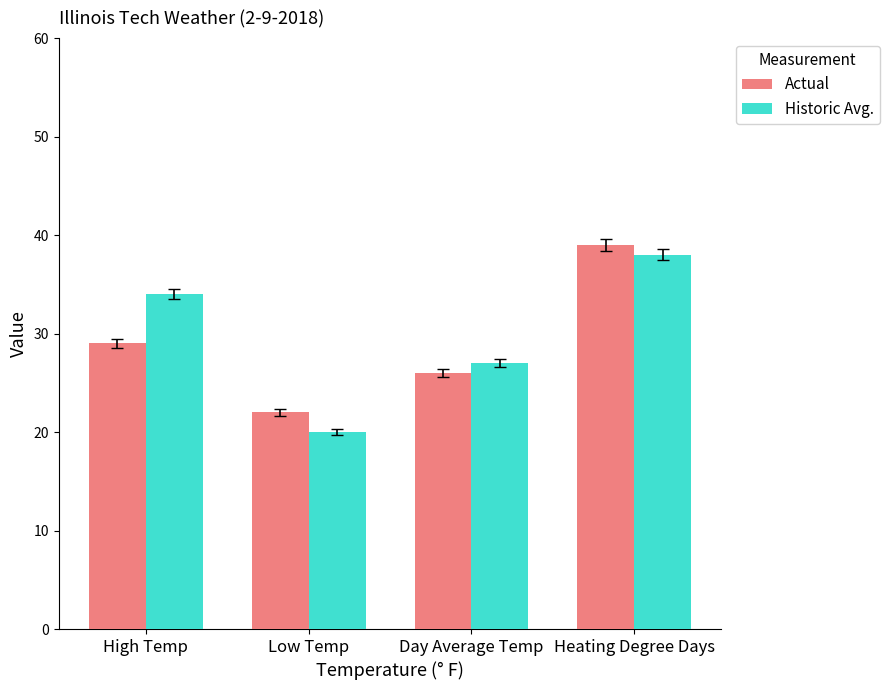

What is the label of the 3rd bar from the right?

Low Temp